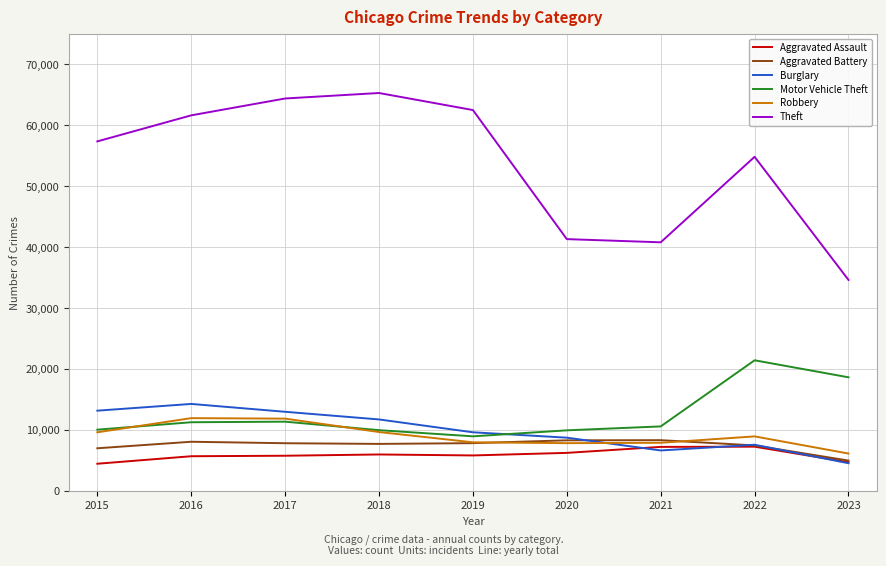

The Aggravated Battery series shows 4293 at 2022. True or false?

False